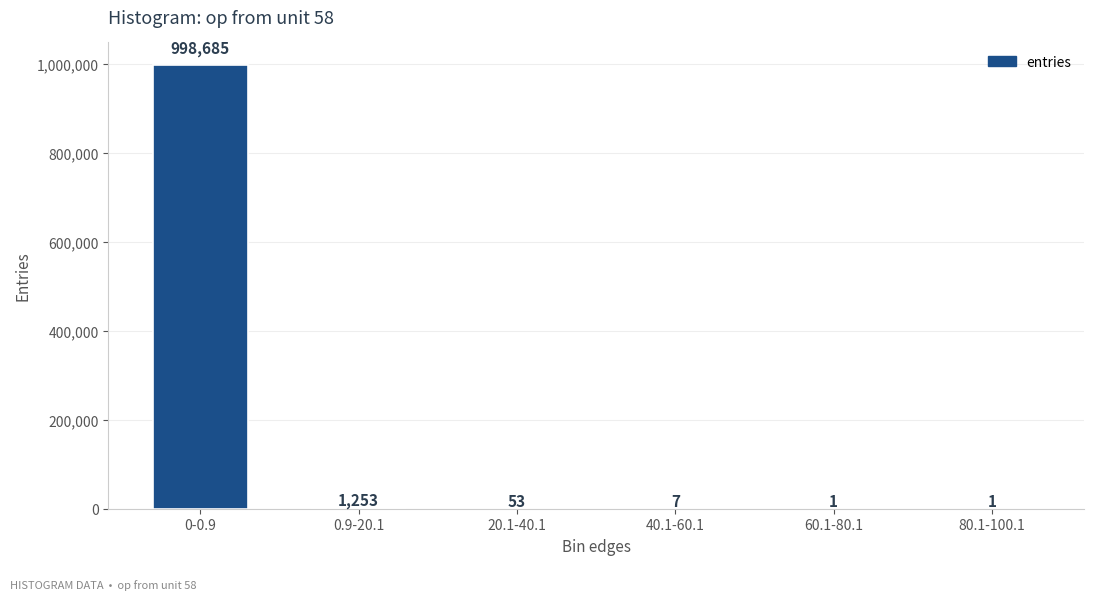

What is the maximum value shown in the chart?

998685